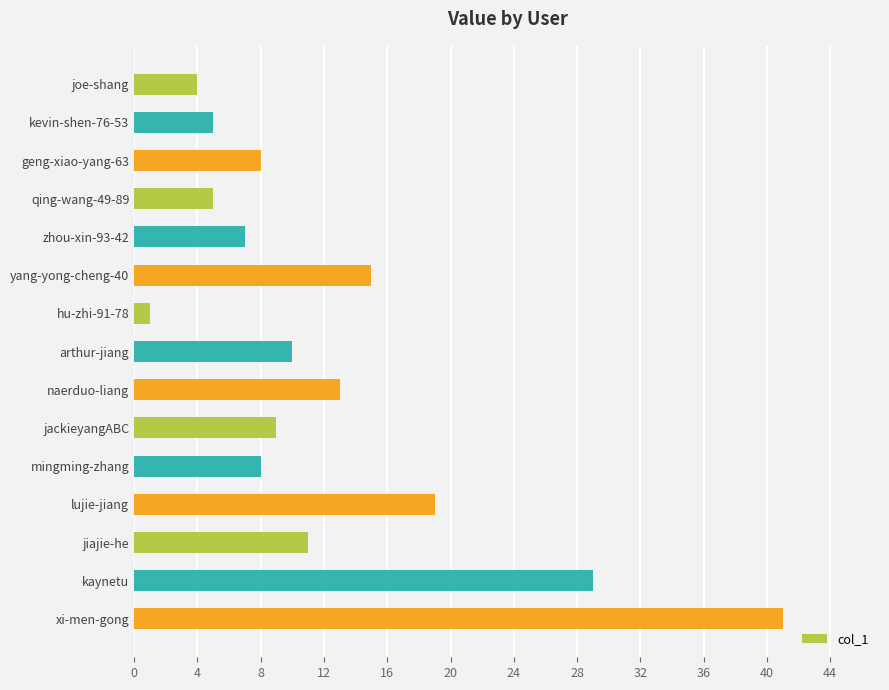

The chart shows a value of 9 at jackieyangABC. True or false?

True